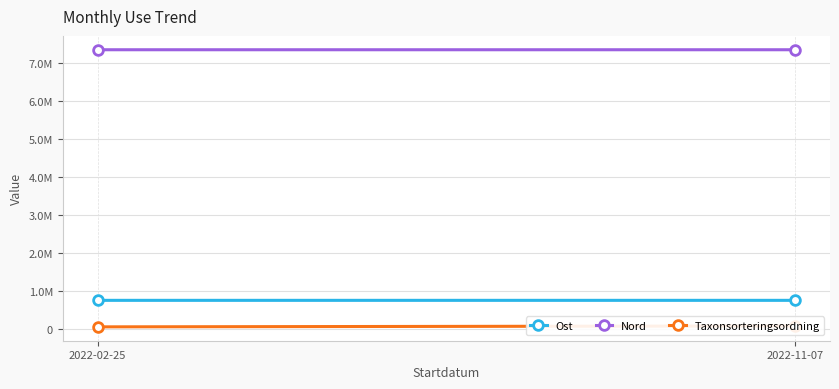

What is the label of the 1st point from the left?

2022-02-25